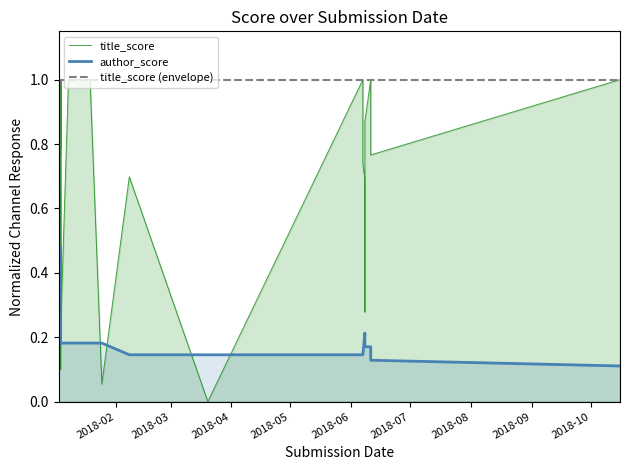

What is the spread (max minus min) of values at 2018-03?

0.5